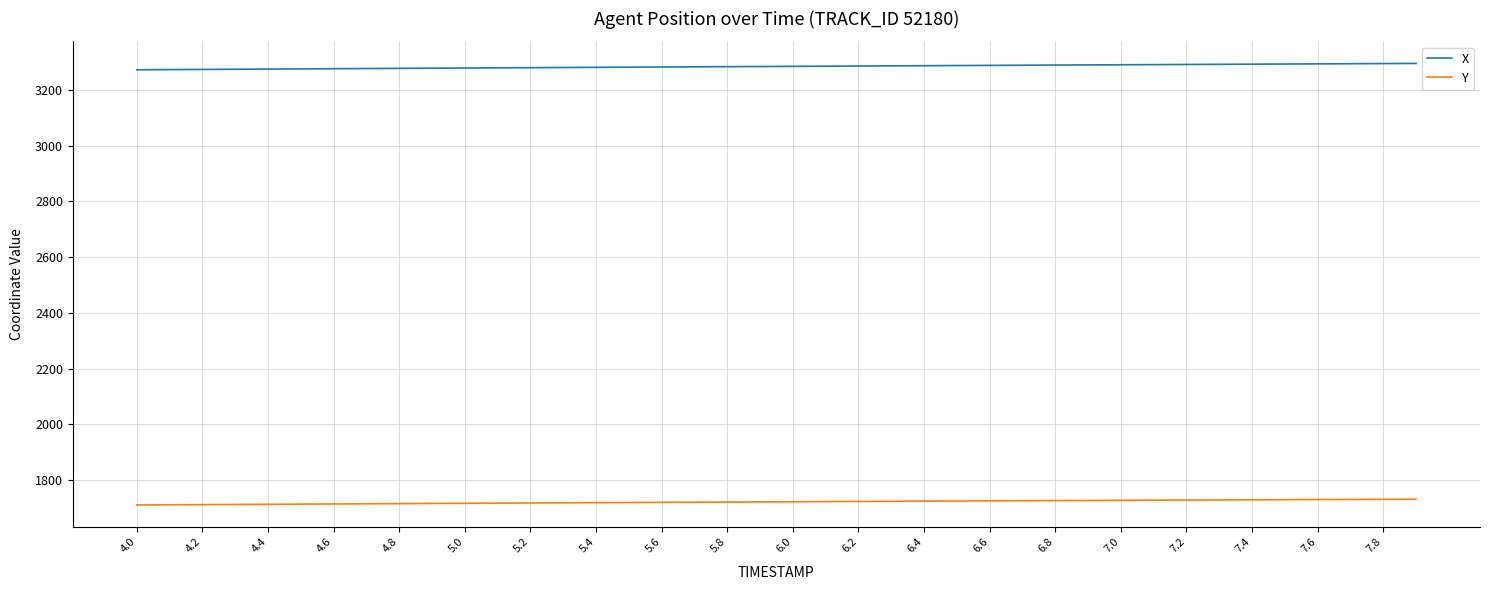

True or false: X and Y cross at least once.

False